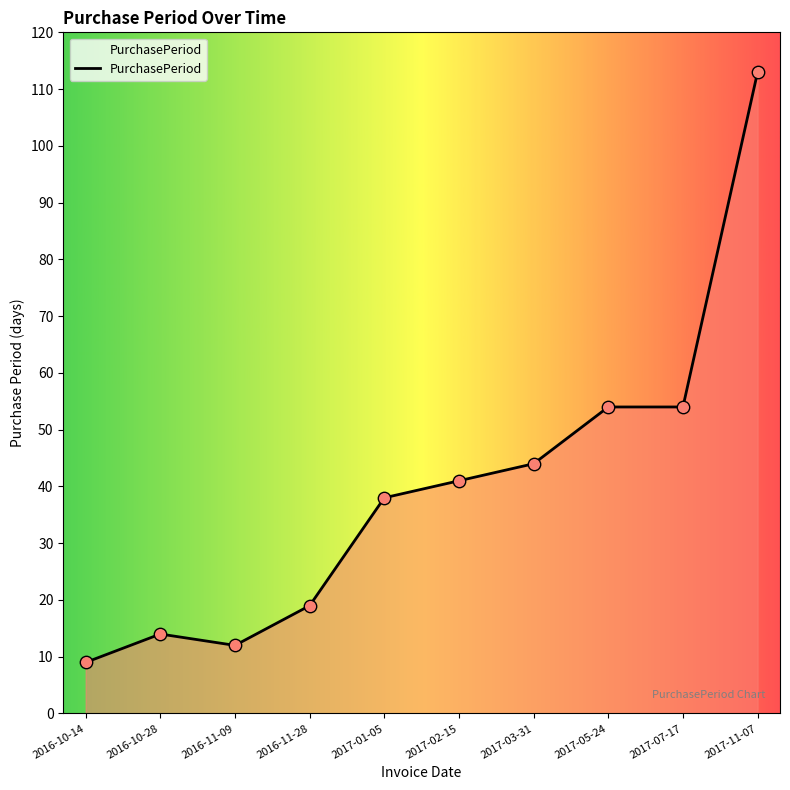

Between 2017-03-31 and 2017-05-24, which is larger?

2017-05-24